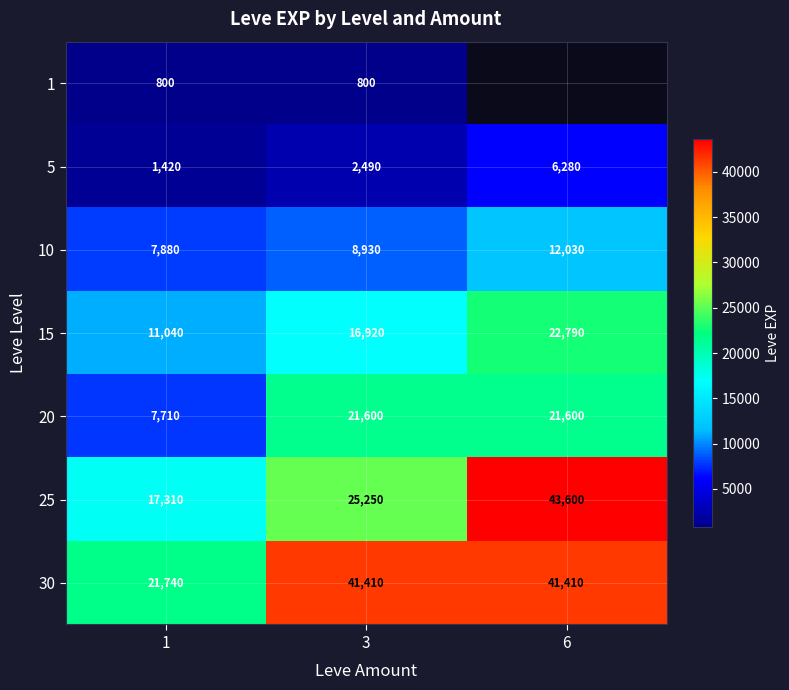

How many 20 values are between 7710 and 21600?

3